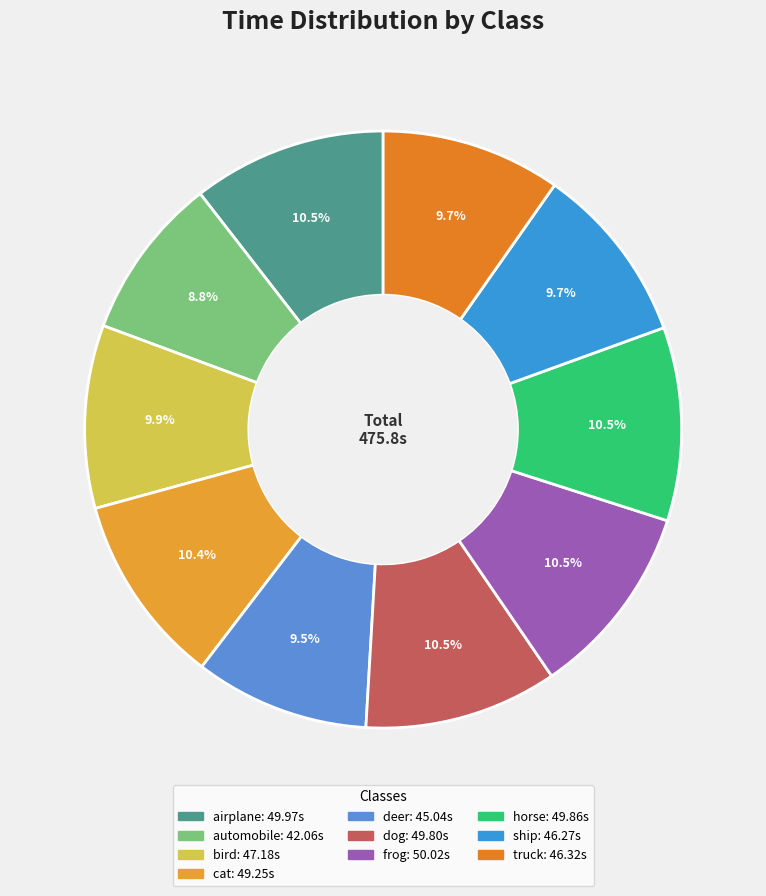

Is there any slice that represents more than half of the pie?

No